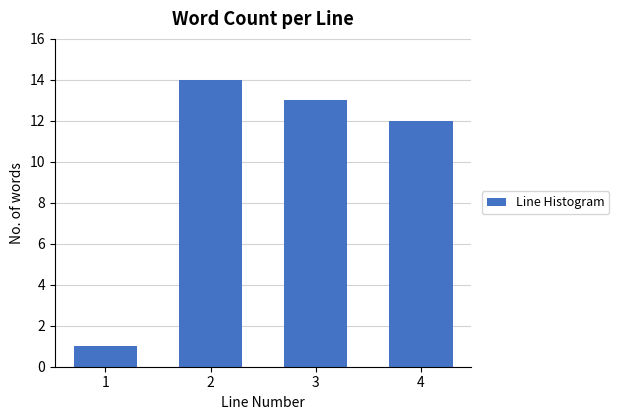

Reading right to left, extract all data points from this chart.

4=12	3=13	2=14	1=1